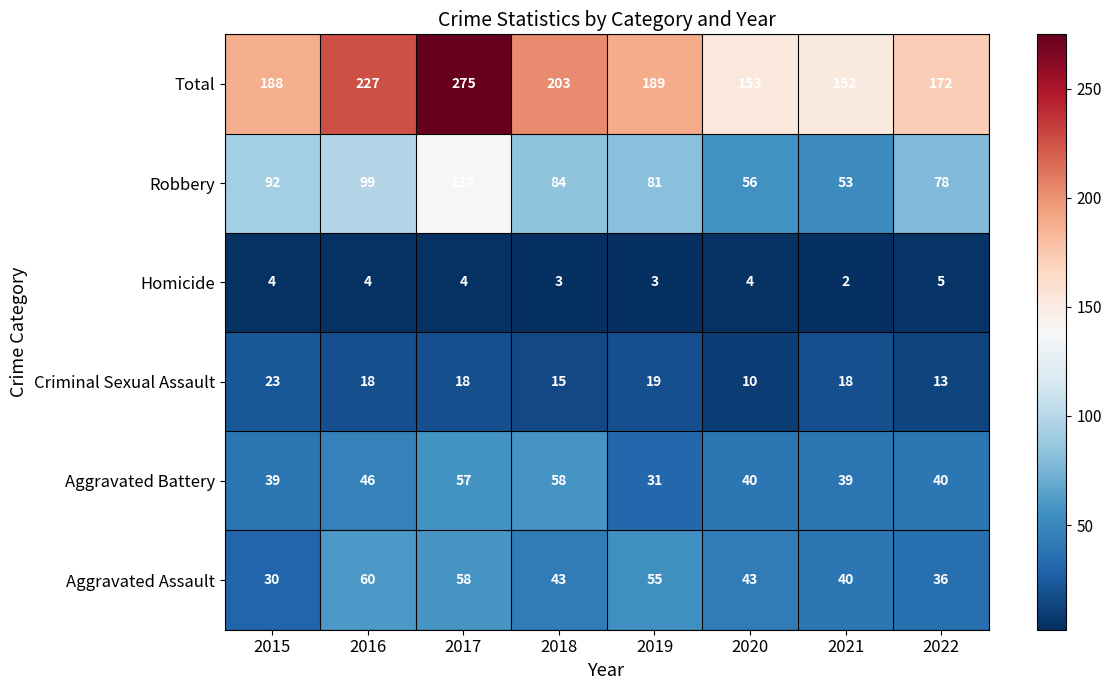

What is the greatest value displayed?

275